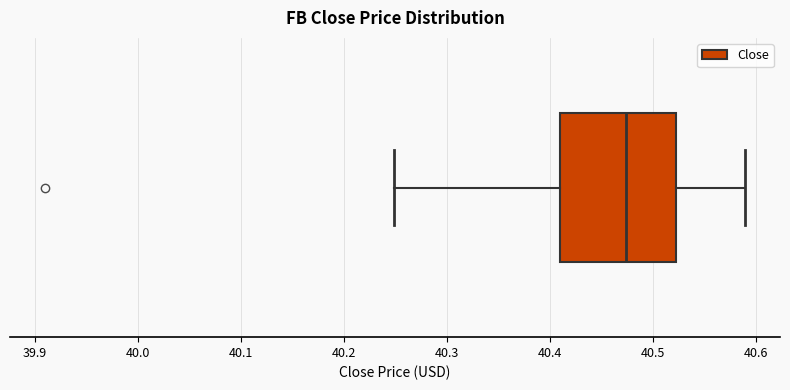

Where is the left edge of the box on the x-axis? The values are not printed on the chart, so give them approximately, as read against the axis.

40.41